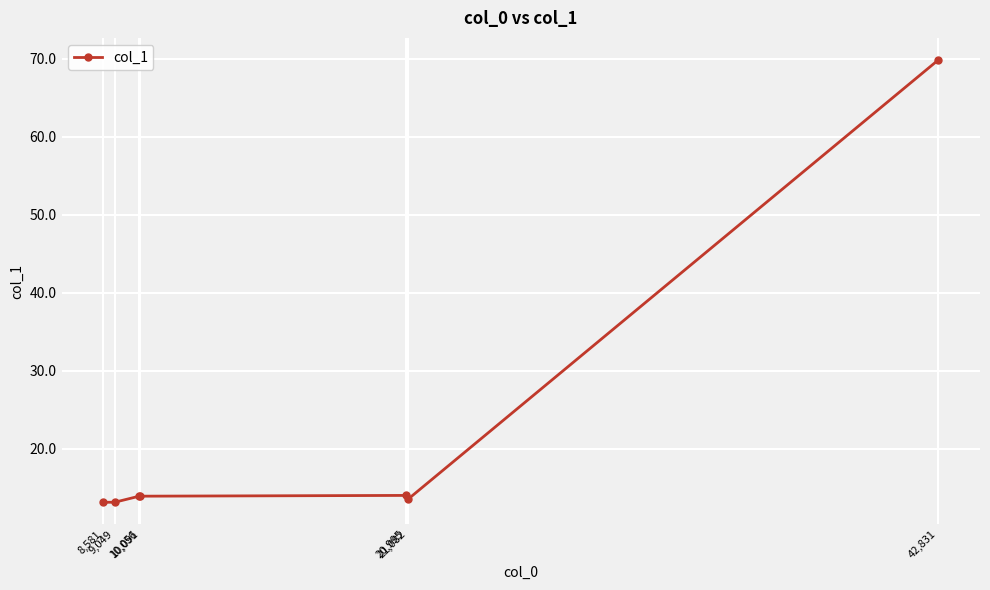

What is the smallest value displayed?

13.1